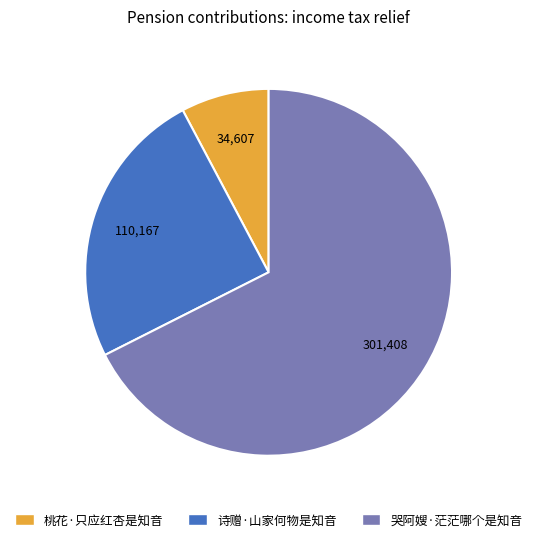

How many slices are in this pie chart?

3